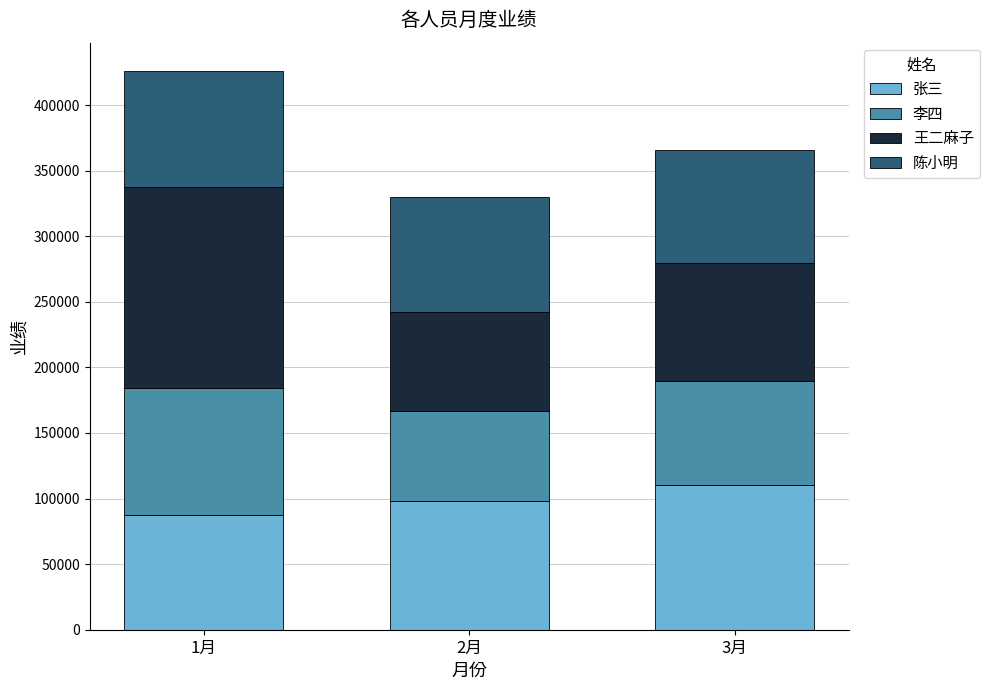

The value of 张三 at 3月 is 38132. True or false?

False